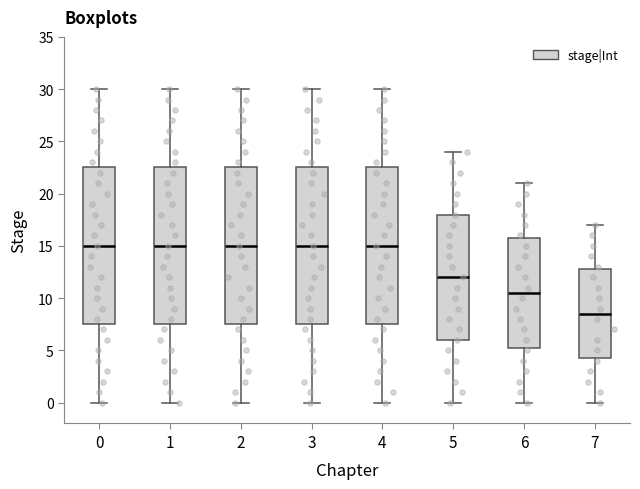

Reading left to right, read every box against the y-axis: the position of its median line, the range the box covers, and the ends of its whiskers. The values are not printed on the chart, so give them approximately, as read against the axis.

0: median 15.0, box 7.5 to 22.5, whiskers 0.0 to 30.0
1: median 15.0, box 7.5 to 22.5, whiskers 0.0 to 30.0
2: median 15.0, box 7.5 to 22.5, whiskers 0.0 to 30.0
3: median 15.0, box 7.5 to 22.5, whiskers 0.0 to 30.0
4: median 15.0, box 7.5 to 22.5, whiskers 0.0 to 30.0
5: median 12.0, box 6.0 to 18.0, whiskers 0.0 to 24.0
6: median 10.5, box 5.5 to 16.0, whiskers 0.0 to 21.0
7: median 8.5, box 4.5 to 13.0, whiskers 0.0 to 17.0